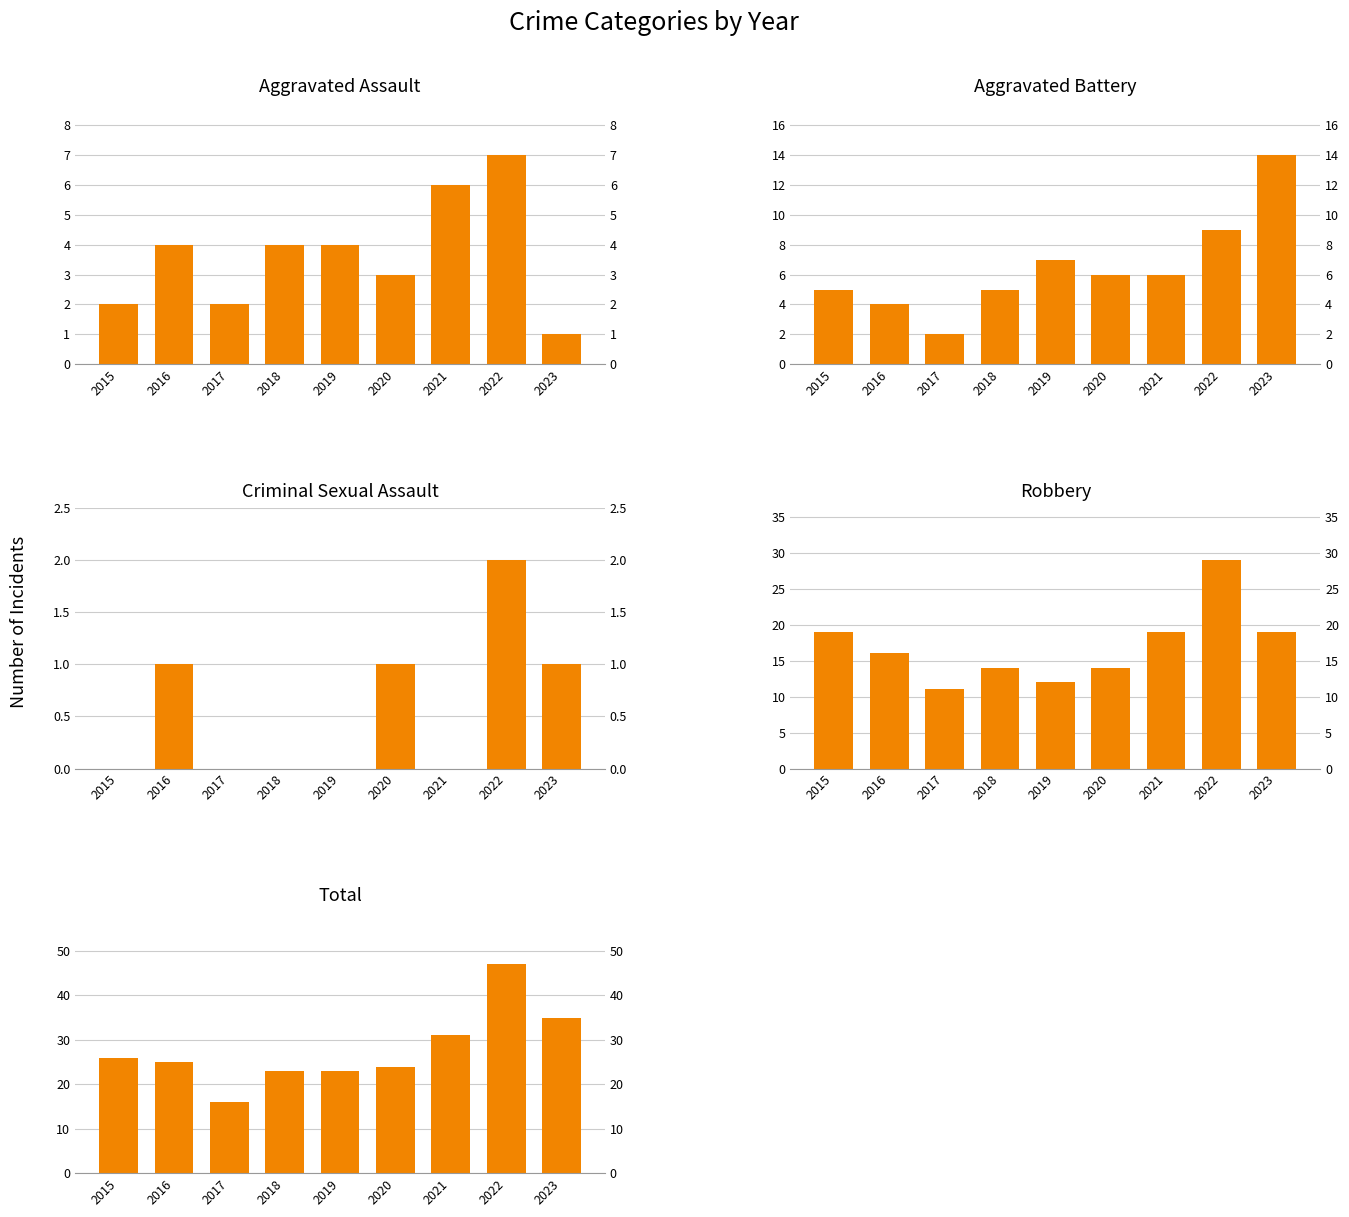

Which series changed the most between 2016 and 2023?

Aggravated Battery